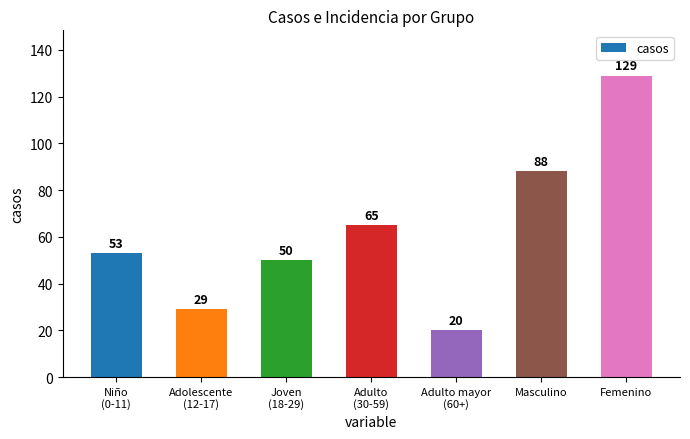

Is it true that the value at Adolescente
(12-17) is 38?

False